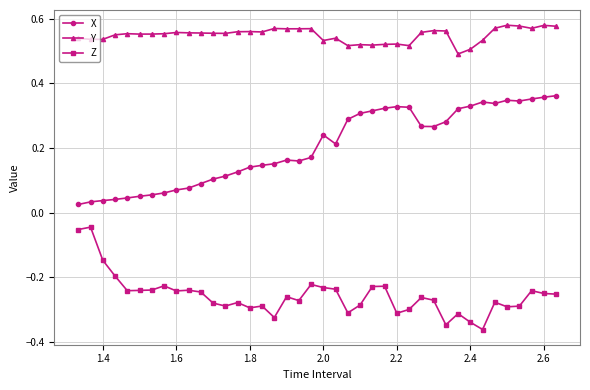

At how many categories does at least one series exceed 0?

40